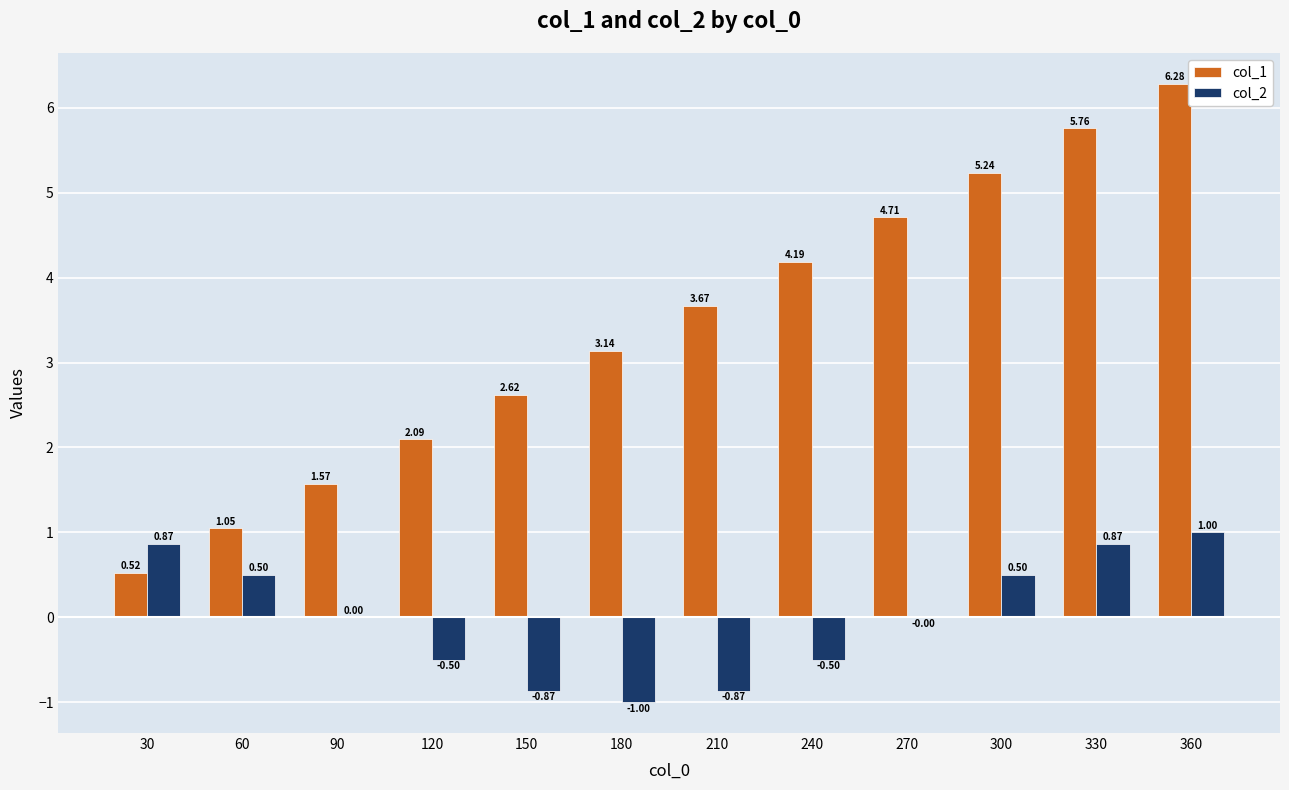

Are the bars horizontal?

No